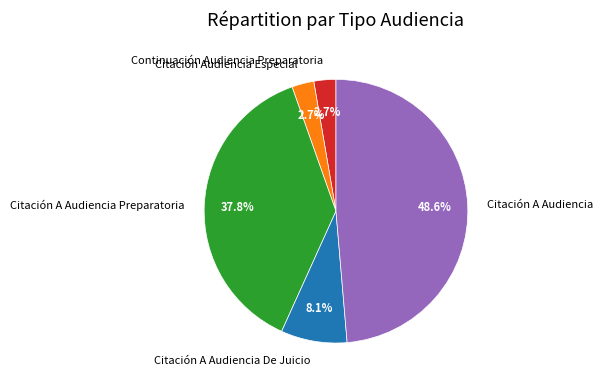

To the nearest percent, what portion does Citación A Audiencia De Juicio represent?

8%